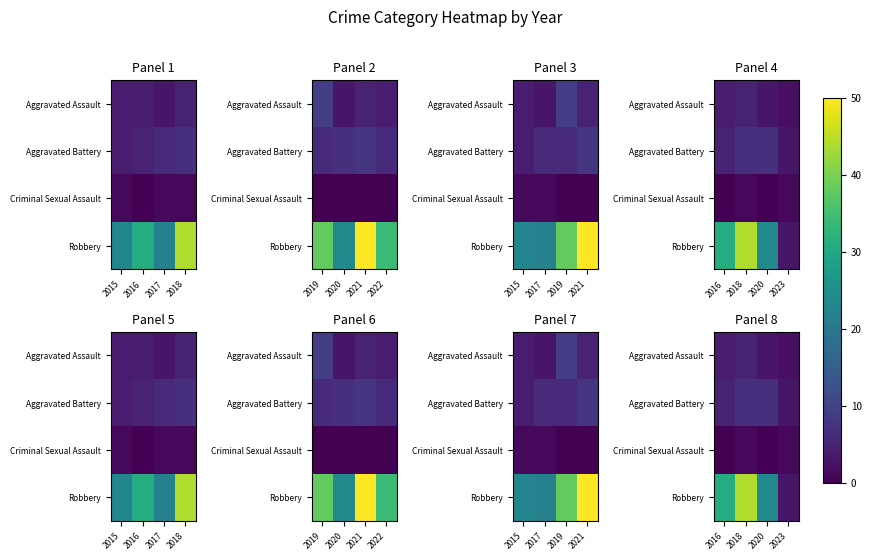

Rank the series at 2018 from highest to lowest value.

Robbery, Aggravated Battery, Aggravated Assault, Criminal Sexual Assault